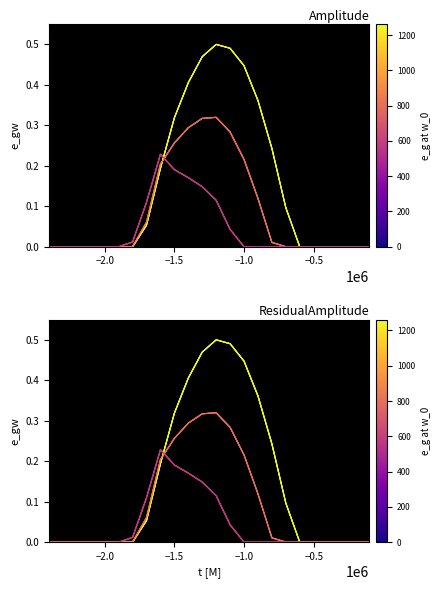

How many values in 2.1 are above zero?

10